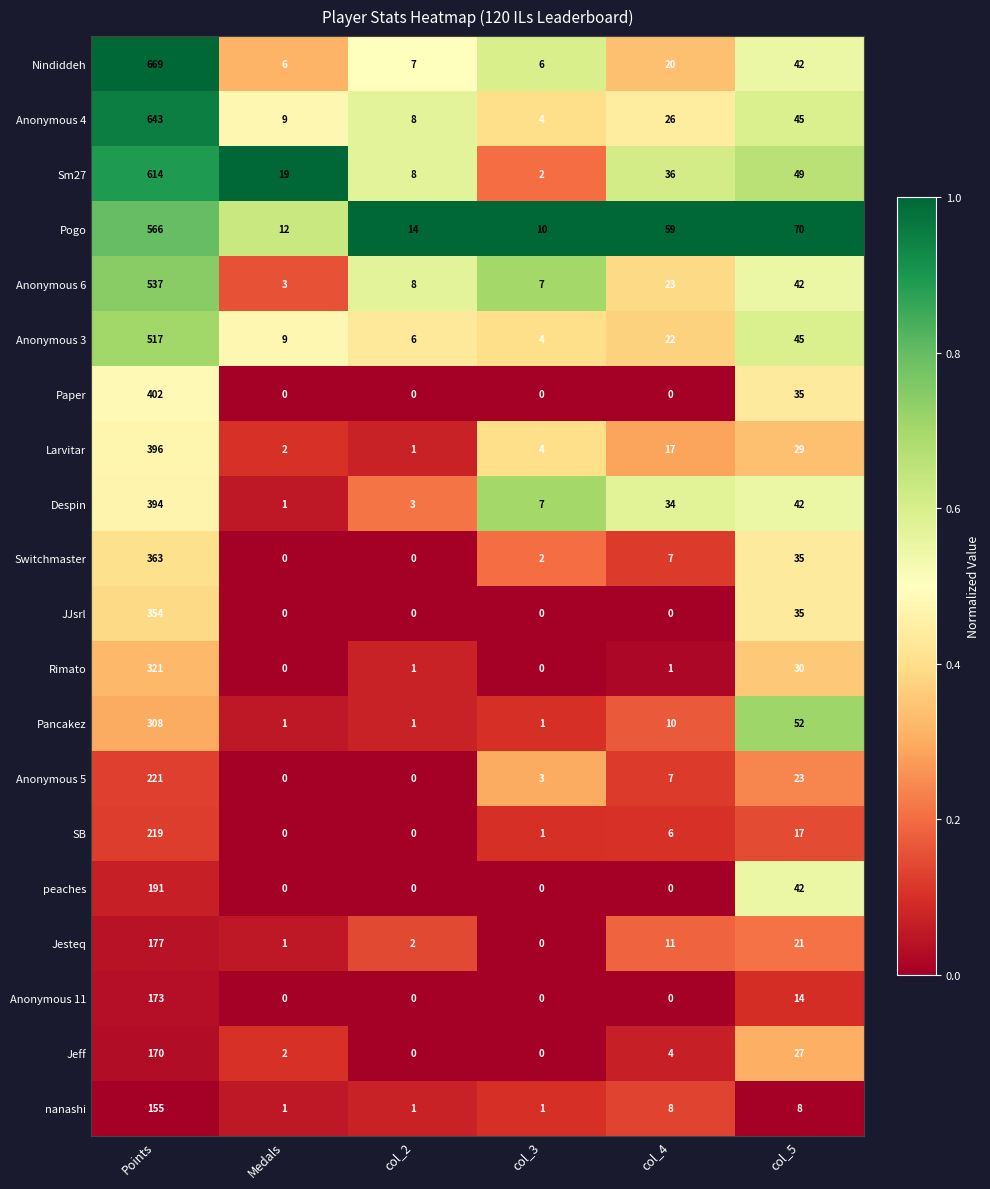

List the series in order of their peak value, lowest first.

nanashi, Jeff, Anonymous 11, Jesteq, peaches, SB, Anonymous 5, Pancakez, Rimato, JJsrl, Switchmaster, Despin, Larvitar, Paper, Anonymous 3, Anonymous 6, Pogo, Sm27, Anonymous 4, Nindiddeh